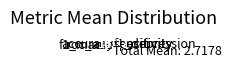

Is there a majority slice in this chart?

No